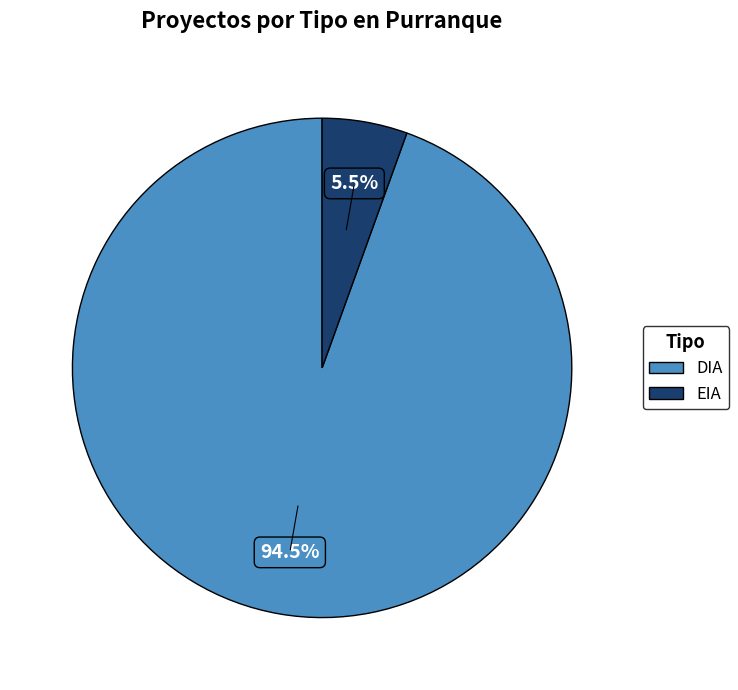

To the nearest percent, what is the combined percentage of DIA and EIA?

100%